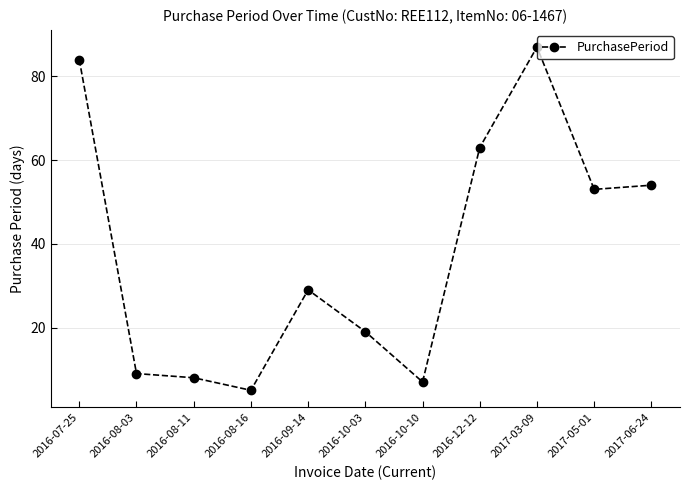

What is the change in value from 2016-08-16 to 2017-03-09?

+82